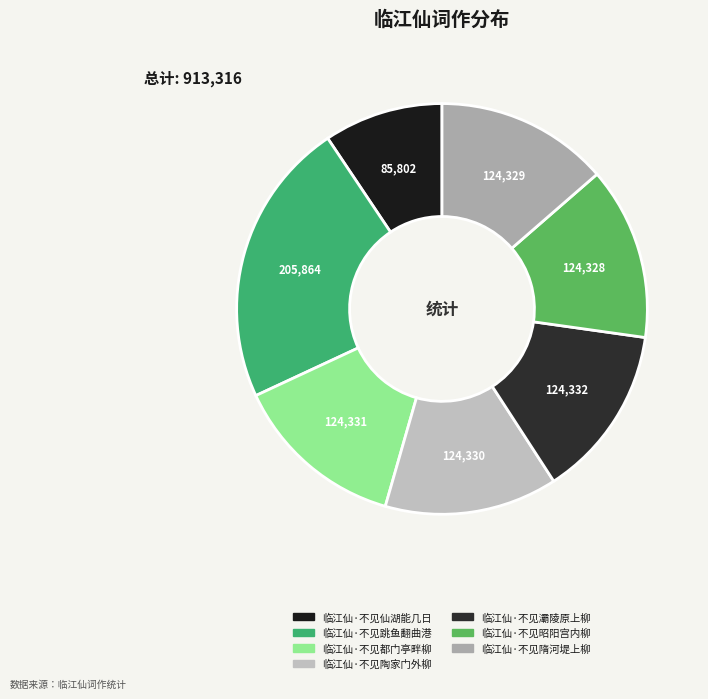

What is the smallest slice in the pie chart?

临江仙·不见仙湖能几日